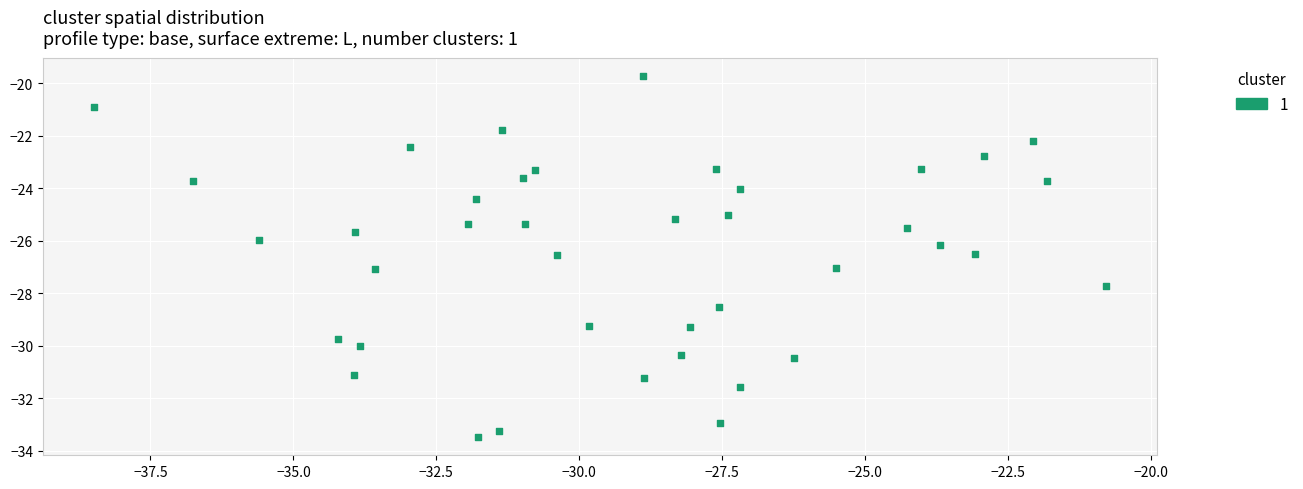

What is the range of X values (max minus min)?

17.7